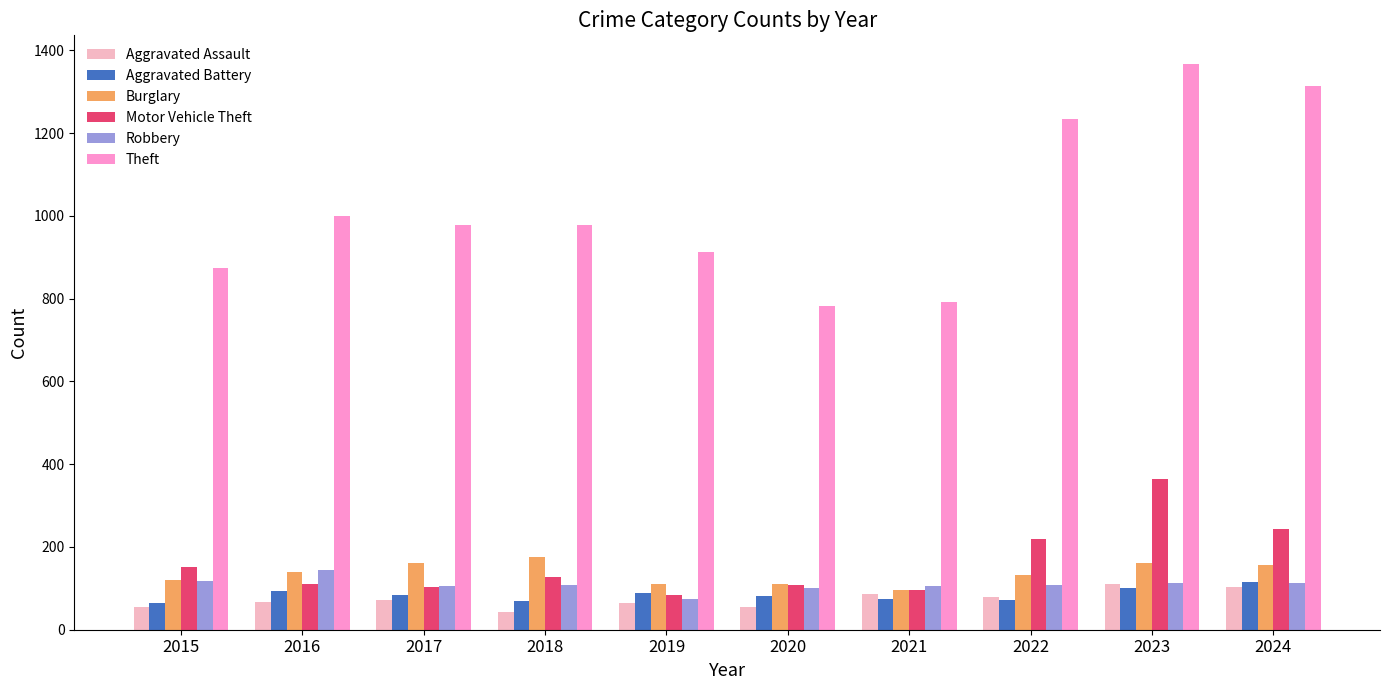

What is the spread (max minus min) of values at 2017?

907